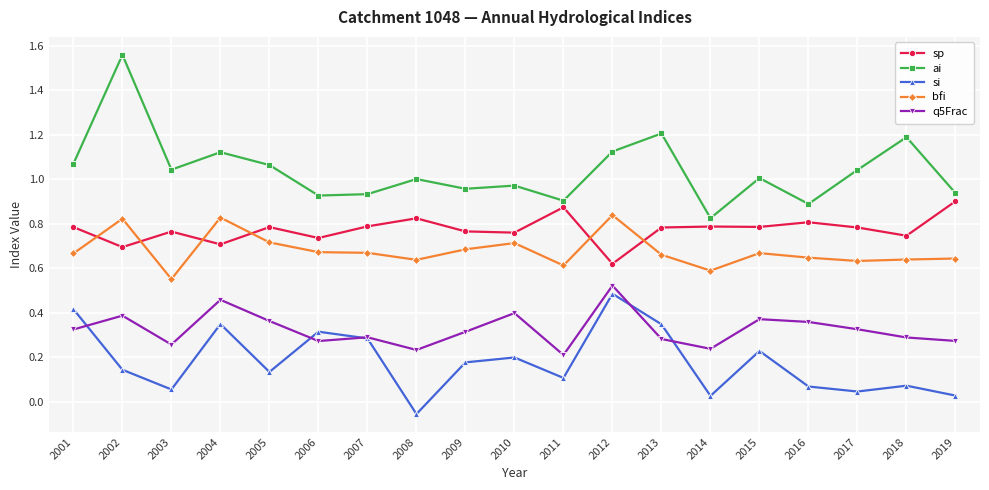

At which category does the chart reach its minimum across all series?

2008